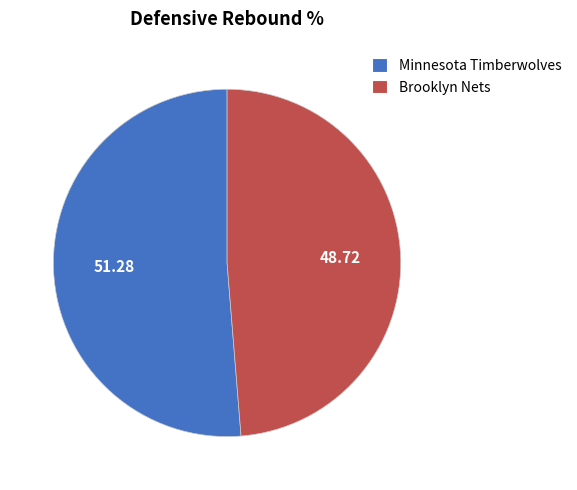

Does any single category account for the majority?

Yes